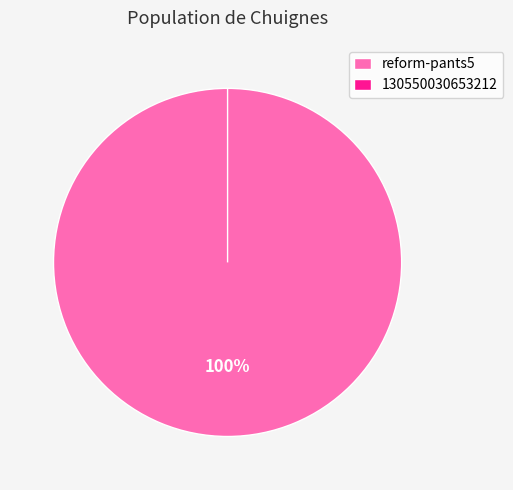

Combined, do reform-pants5 and 130550030653212 account for over 50%?

Yes